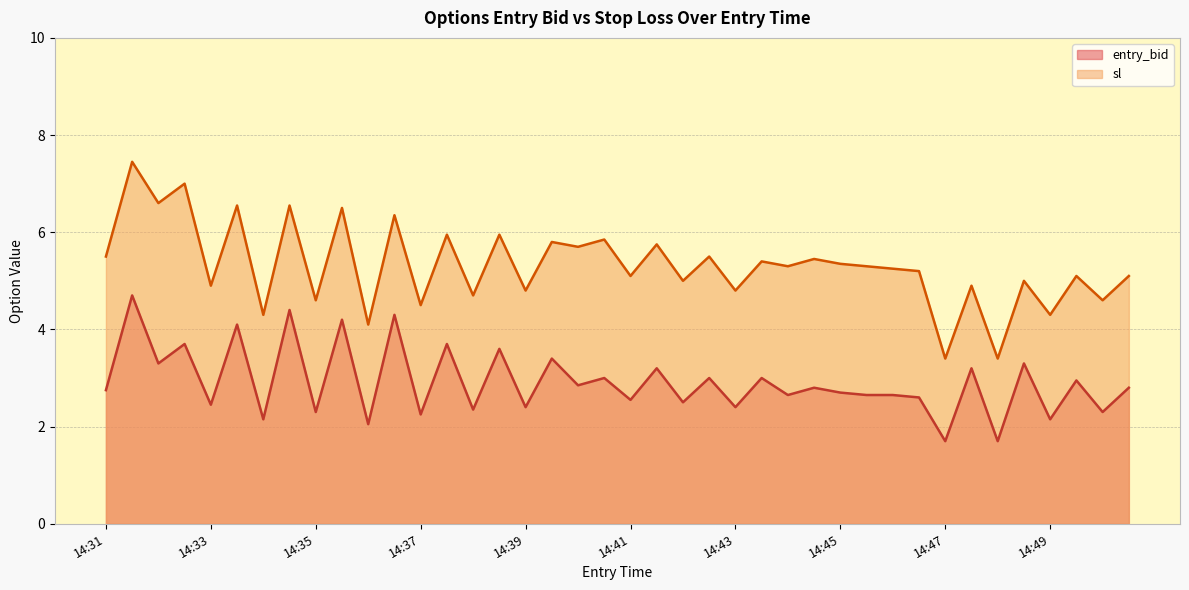

What is the difference between the maximum and minimum values in the sl series?

4.1